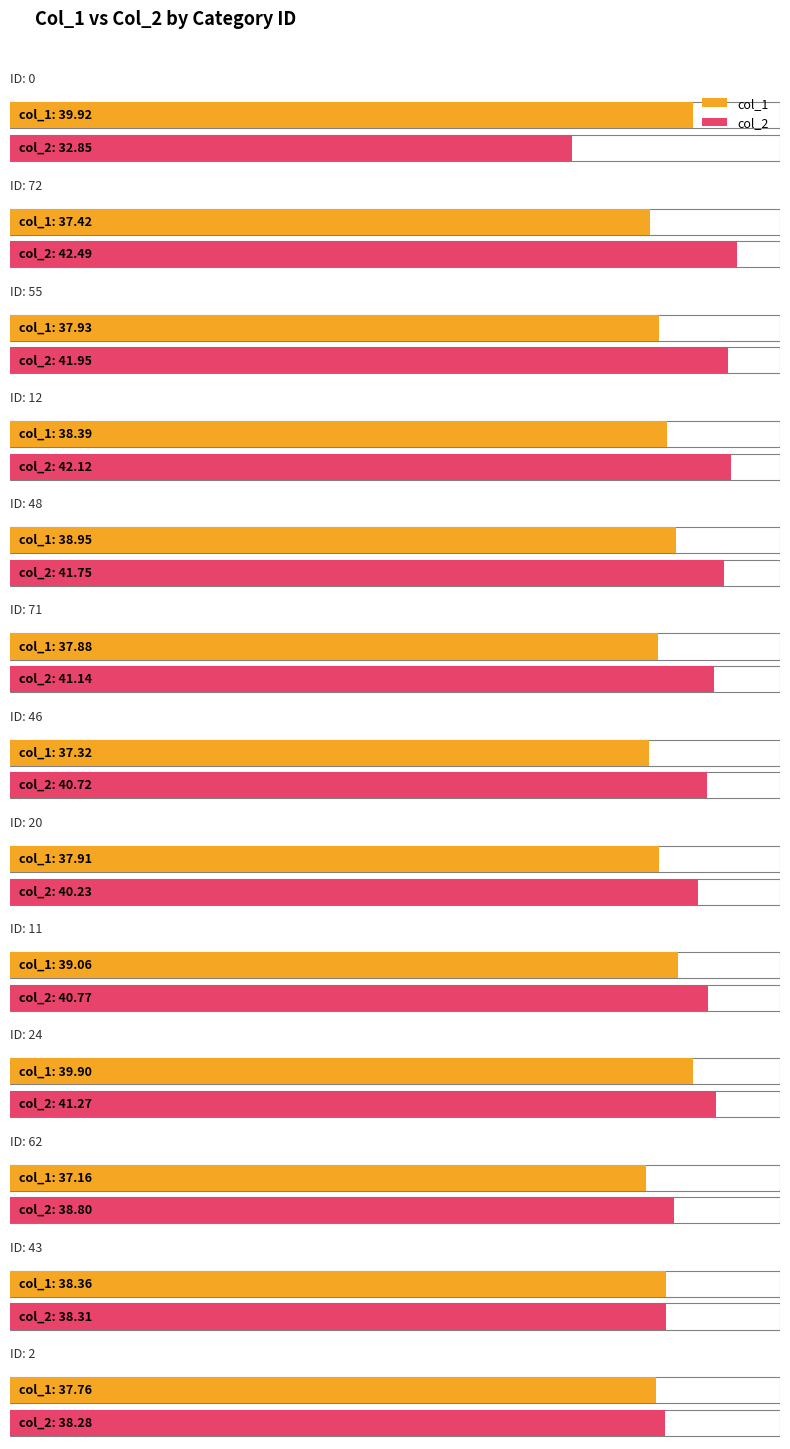

Rank the categories by col_1 value from highest to lowest.

0, 24, 11, 48, 12, 43, 55, 20, 71, 2, 72, 46, 62